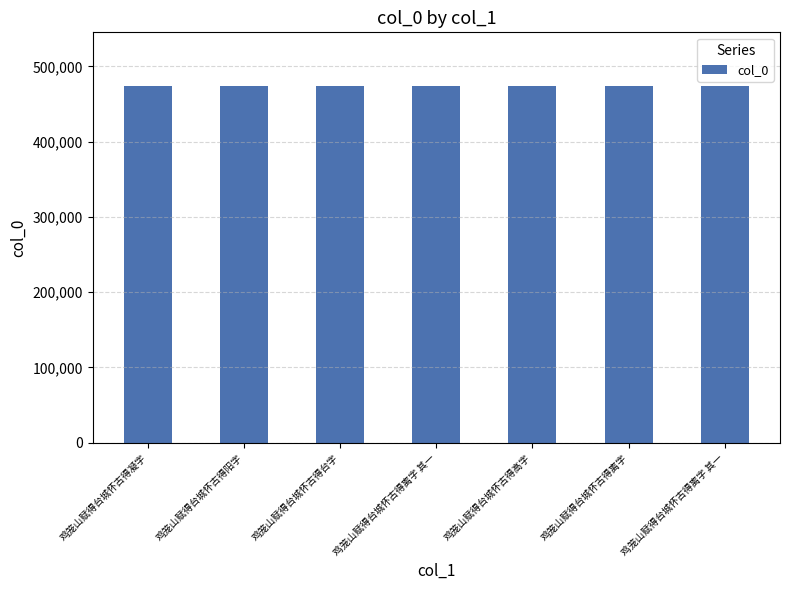

What is the difference between the maximum and minimum values?

6